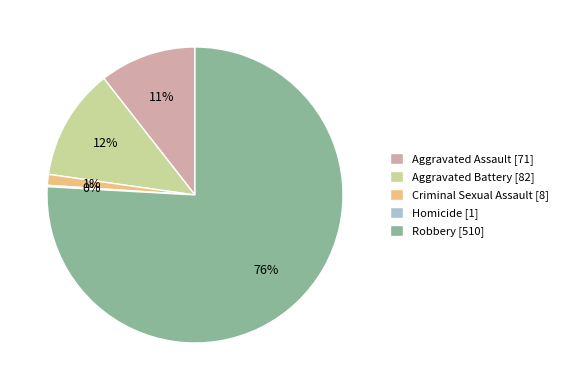

Is Robbery [510] the majority of the pie?

Yes